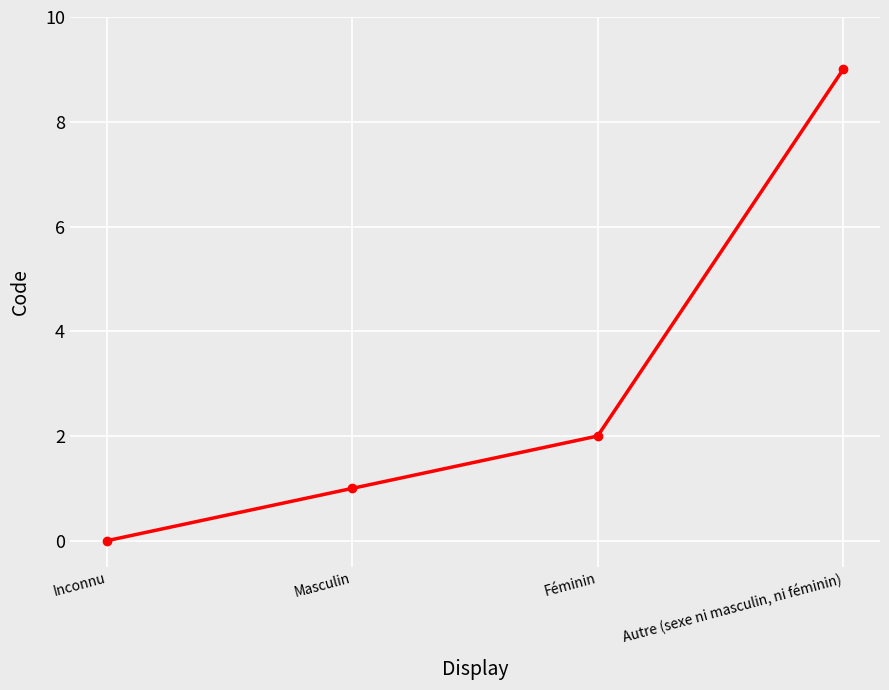

Reading left to right, extract all data points from this chart.

0	1	2	9